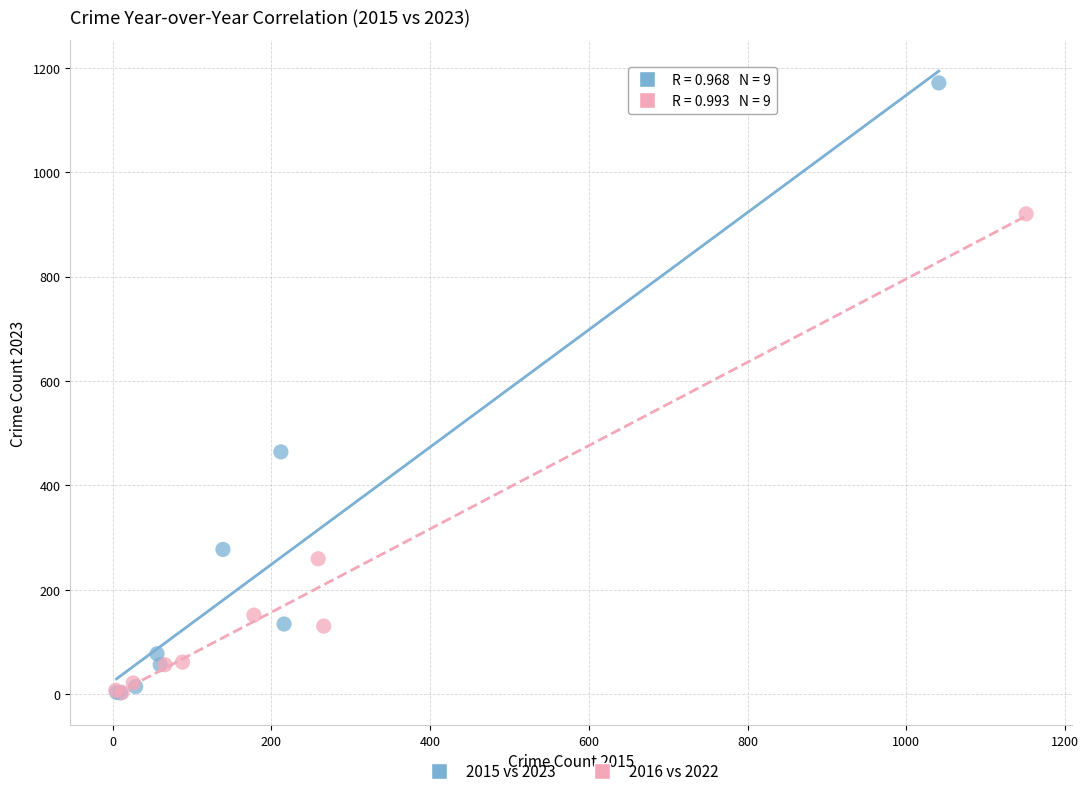

Which series contains the highest Y value?

2015 vs 2023